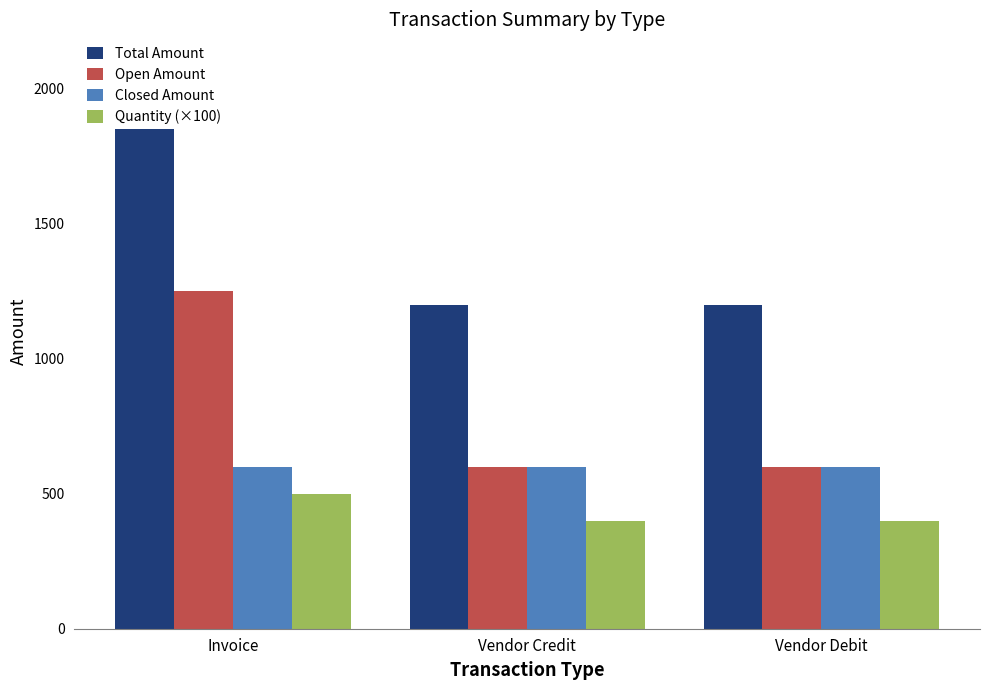

Which category has the highest value across all series?

Invoice